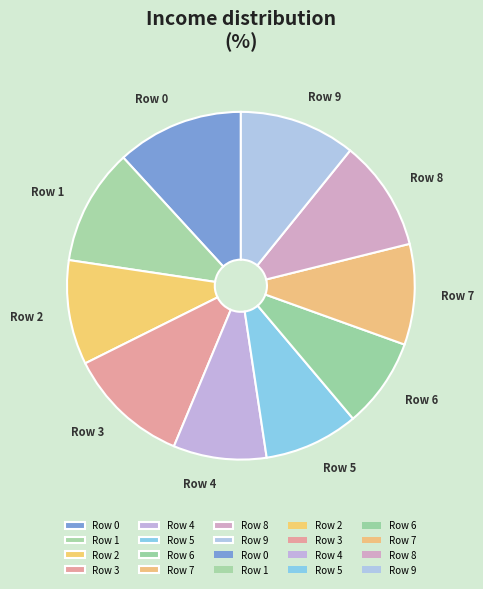

True or false: Row 4 accounts for 1% of the total.

False